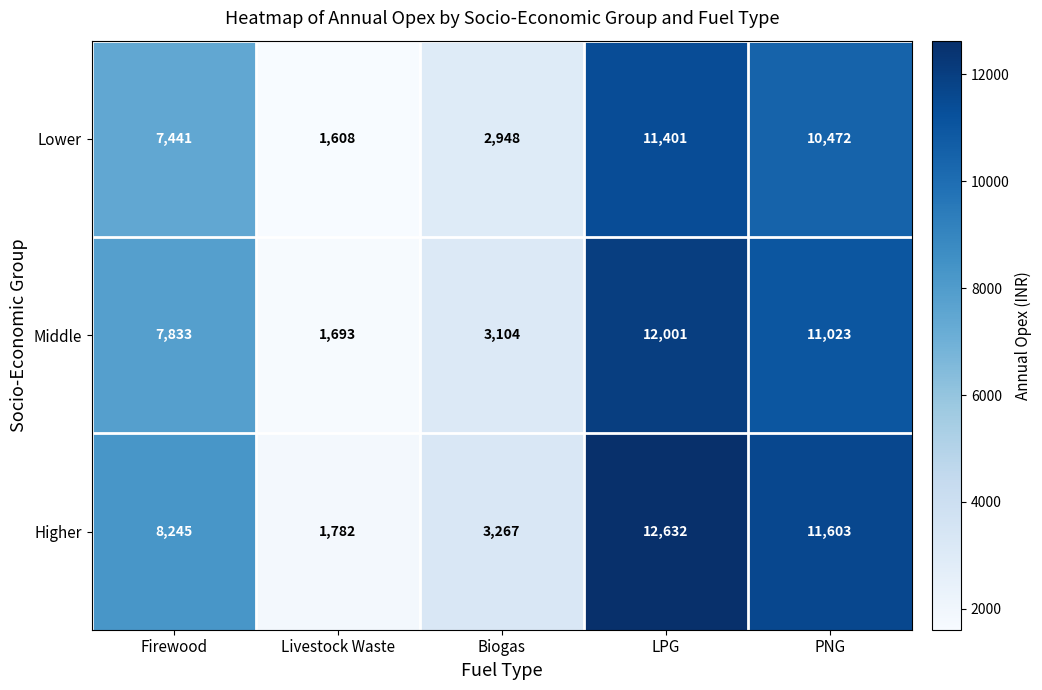

Between Firewood and LPG, which series saw the biggest shift?

Higher